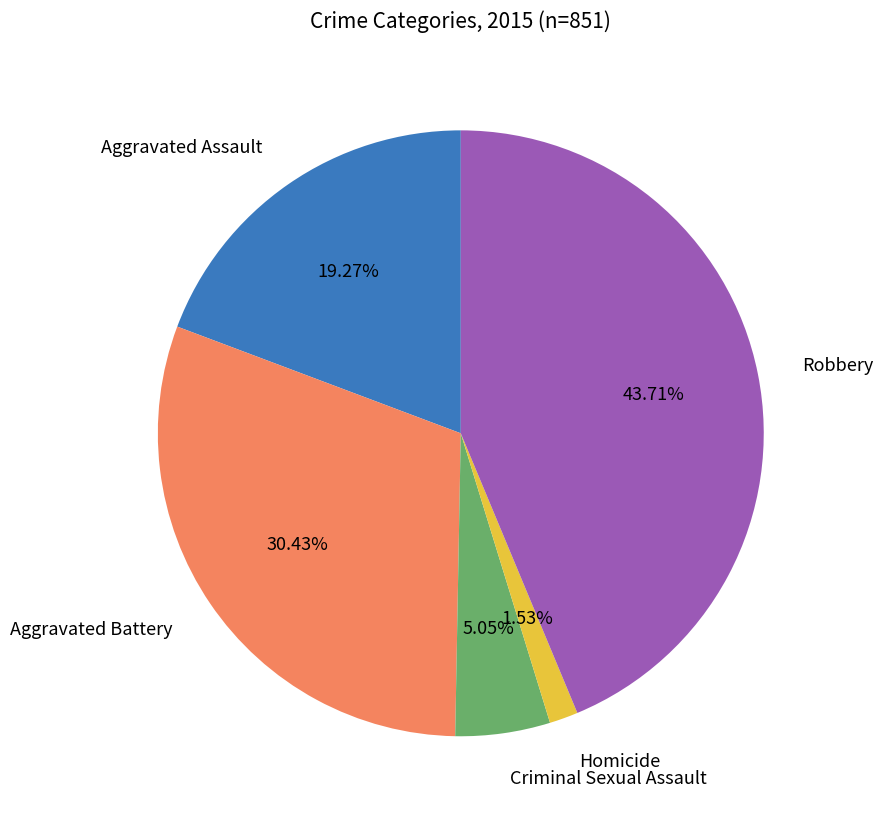

What percentage do Robbery and Homicide together represent?

45.2%